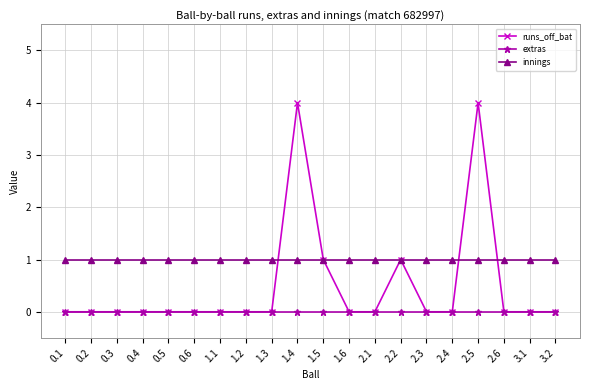

Does the chart have visible grid lines?

Yes